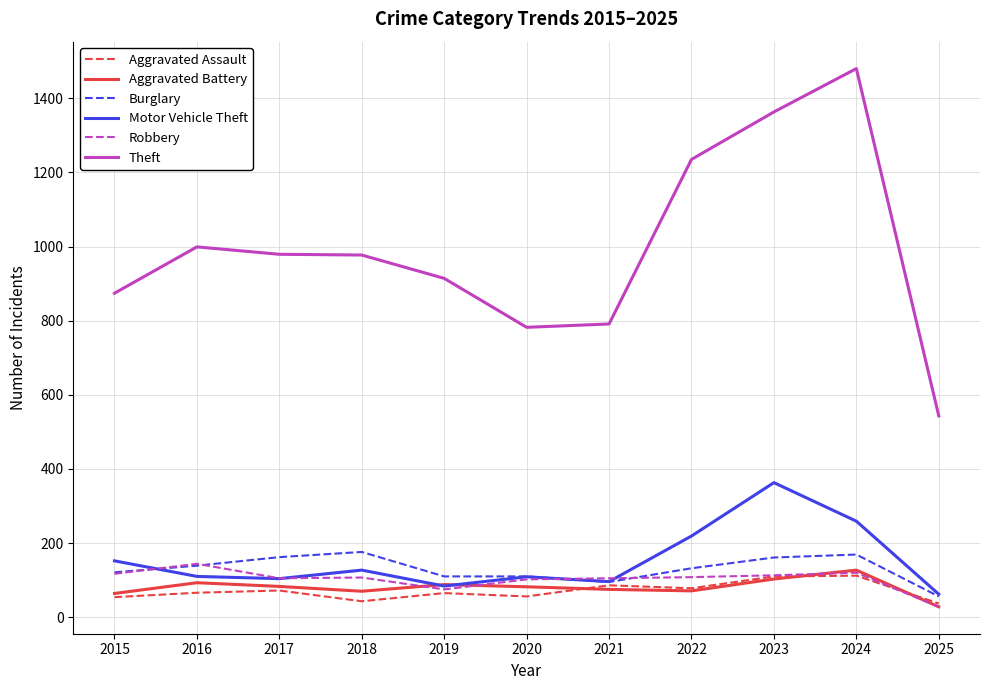

Which series changed the most between 2015 and 2020?

Theft